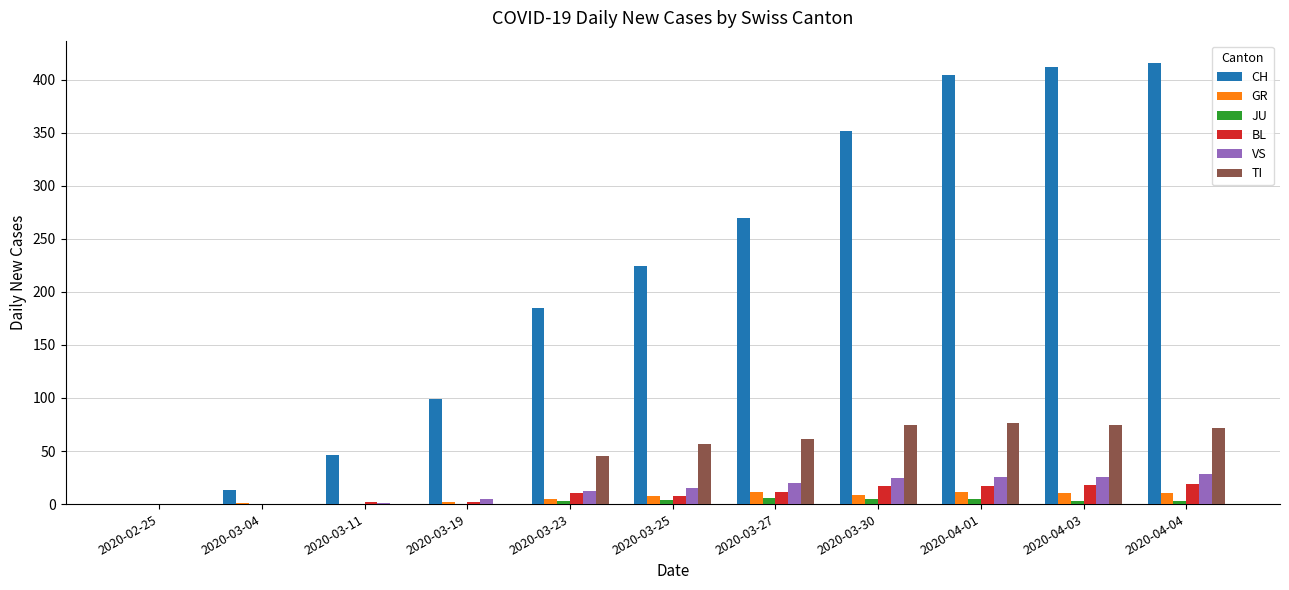

The value of GR at 2020-04-03 is 10. True or false?

True